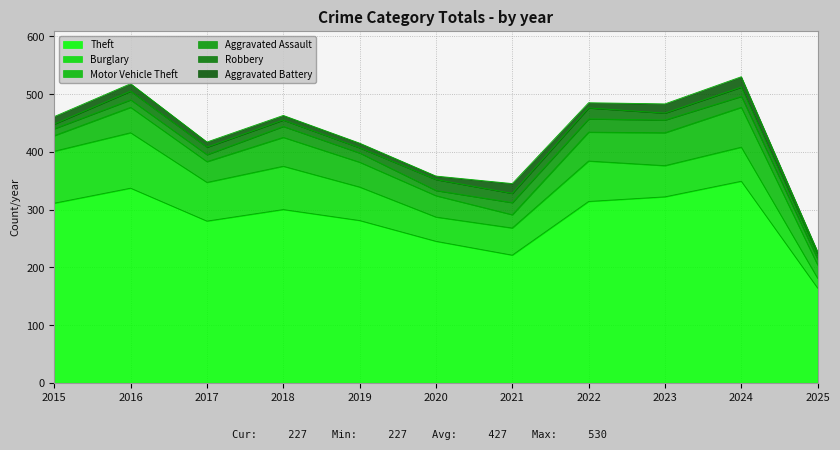

What is the difference between the maximum and minimum values in the Robbery series?

12